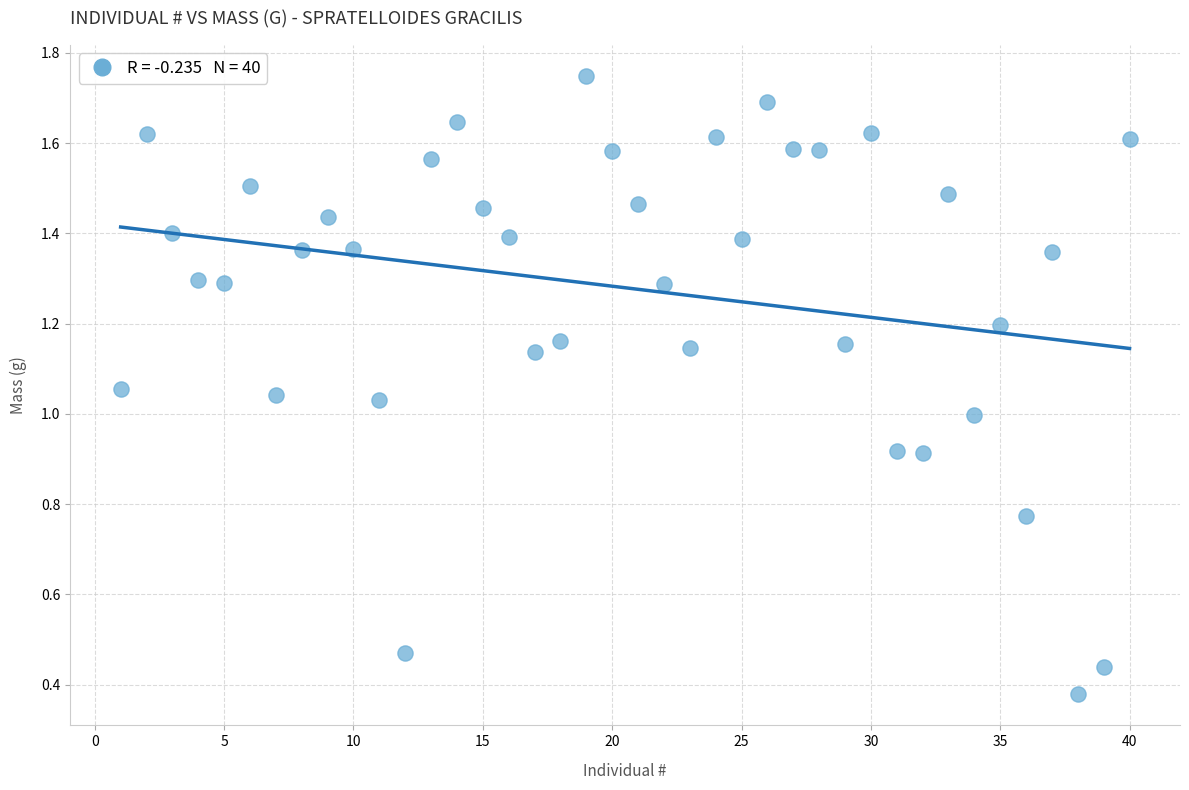

What is the range of X values (max minus min)?

39.0